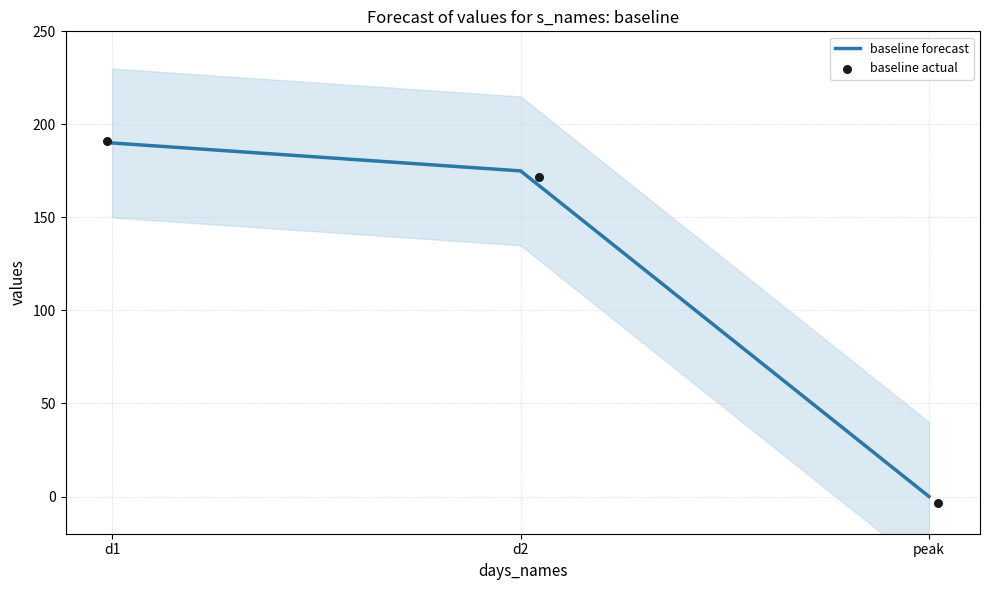

Which series has the widest spread of Y values?

baseline actual